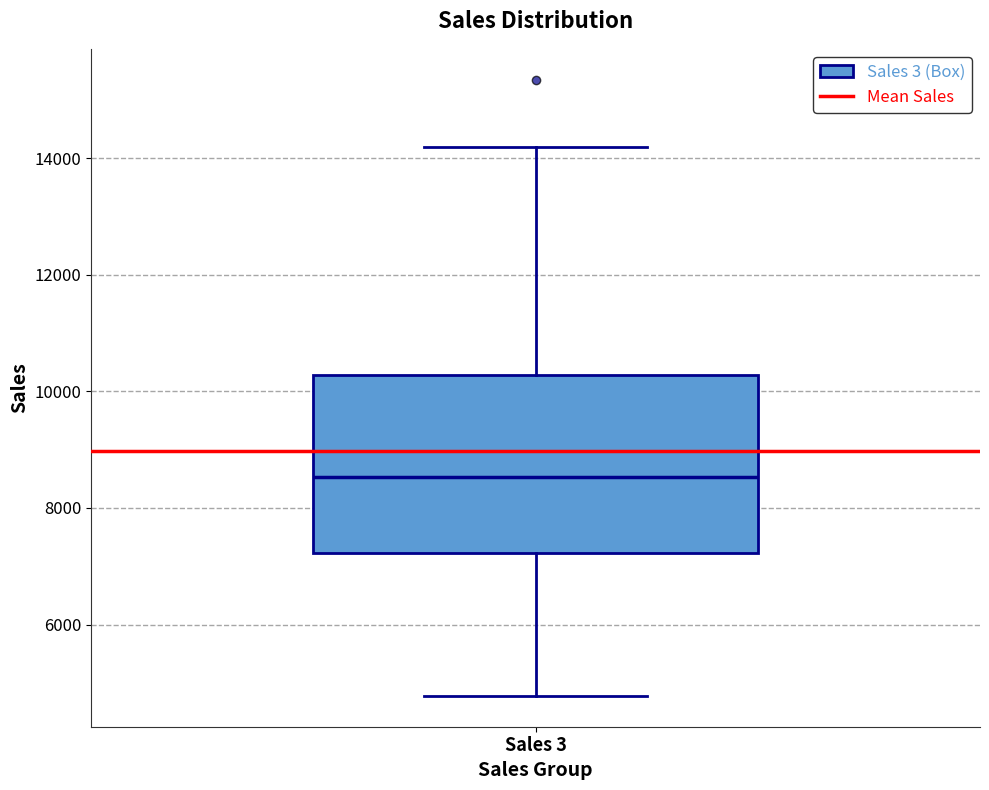

Transcribe this box plot: give where the median line is, the range the box spans, and where the two whiskers end, as read against the y-axis. The values are not printed on the chart, so give them approximately, as read against the axis.

median 8600, box 7200 to 10200, whiskers 4800 to 14200